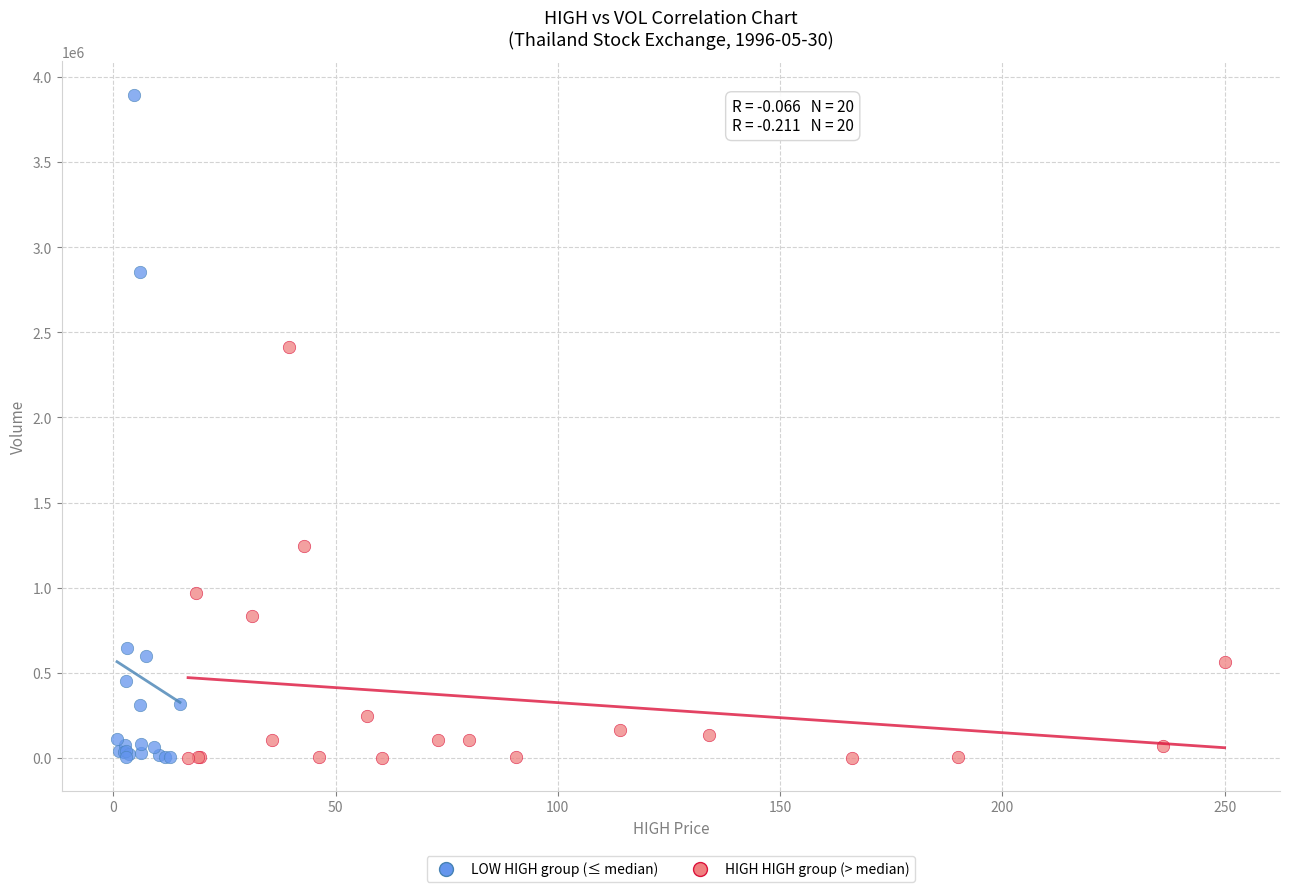

Which series has the widest spread of Y values?

LOW HIGH group (≤ median)